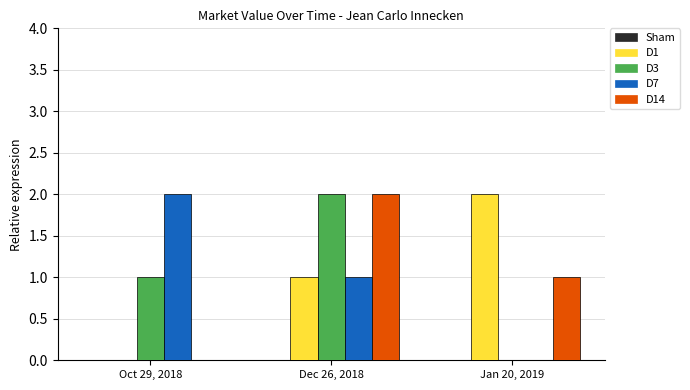

Between Oct 29, 2018 and Dec 26, 2018, which series saw the biggest shift?

D14